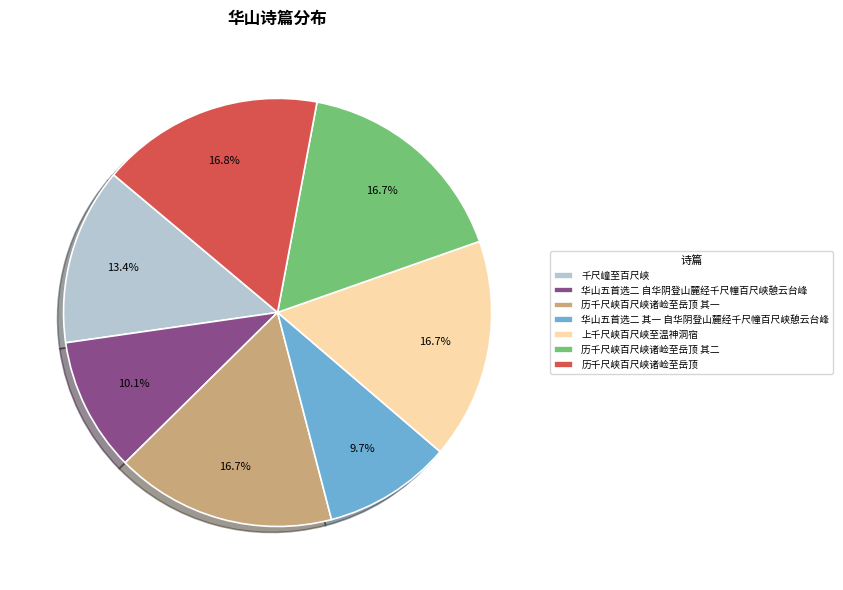

Do 华山五首选二 其一 自华阴登山麓经千尺幢百尺峡憩云台峰 and 历千尺峡百尺峡诸崄至岳顶 其一 together represent more than half of the pie?

No